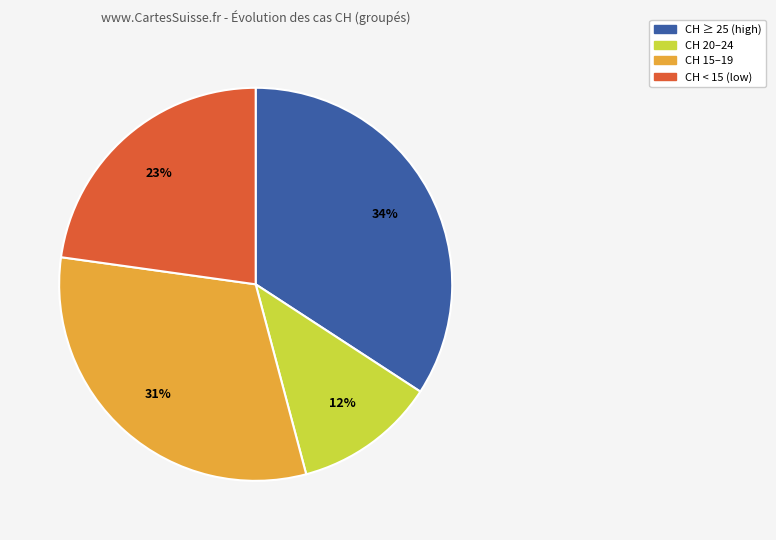

How many segments does this pie chart have?

4